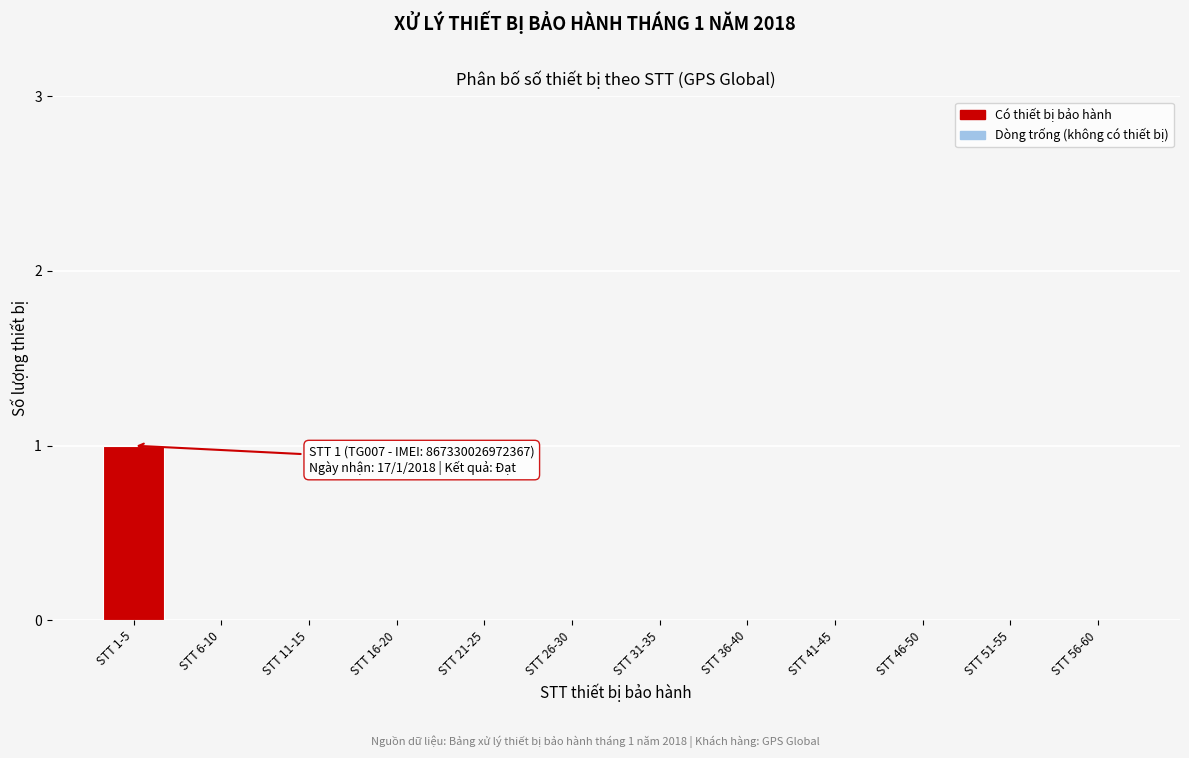

Reading right to left, transcribe all the data shown in this chart.

STT 56-60=0	STT 51-55=0	STT 46-50=0	STT 41-45=0	STT 36-40=0	STT 31-35=0	STT 26-30=0	STT 21-25=0	STT 16-20=0	STT 11-15=0	STT 6-10=0	STT 1-5=1